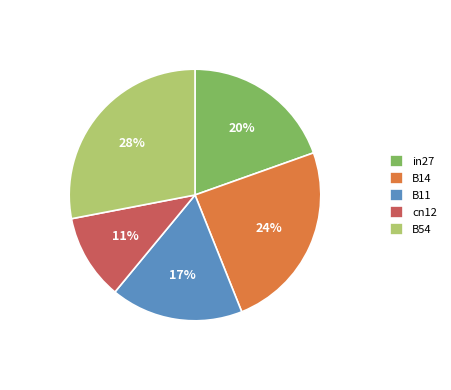

How many slices are in this pie chart?

5